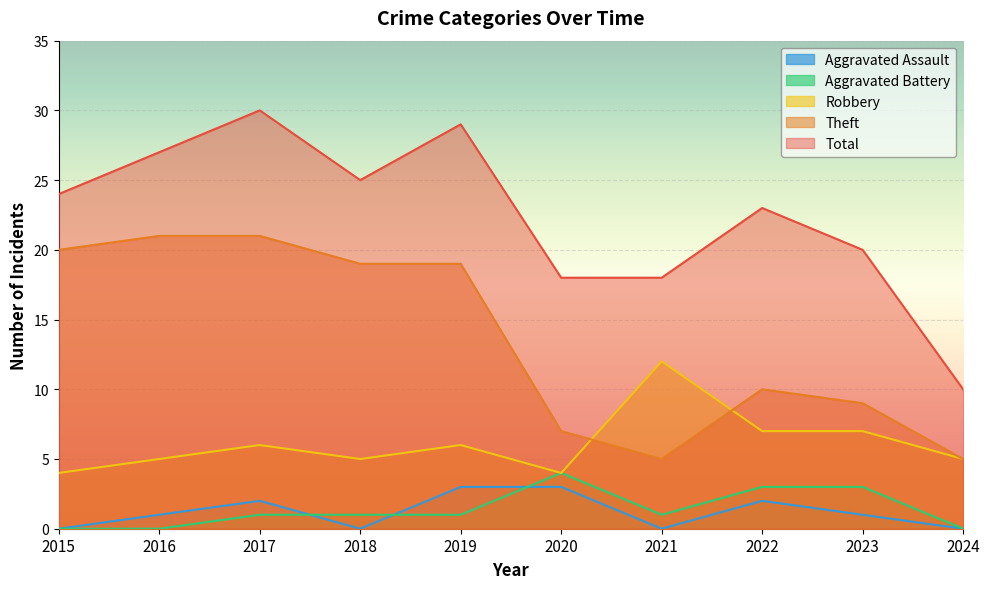

True or false: Theft has a value of 20 at 2015.

True